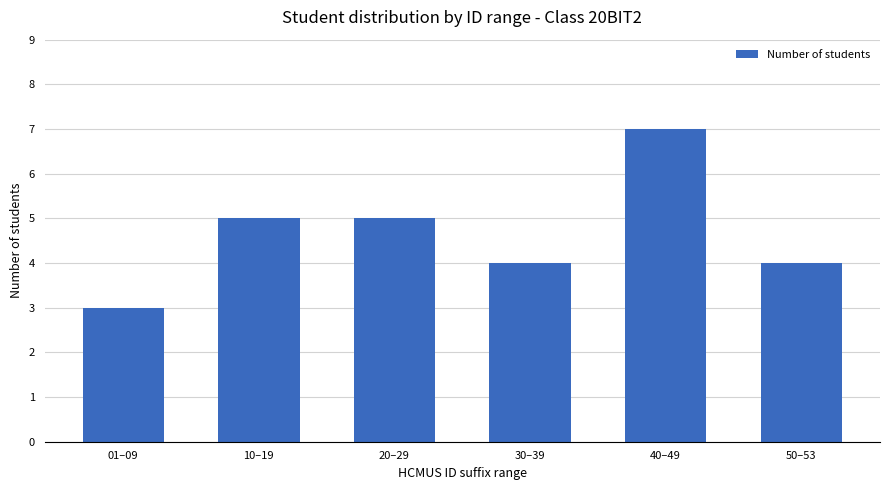

How many values are between 4 and 5?

4